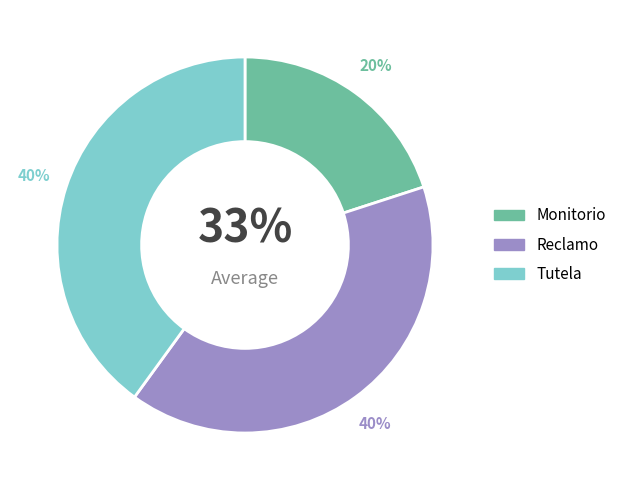

To the nearest percent, what is the difference between the Monitorio and Reclamo slice percentages?

20%